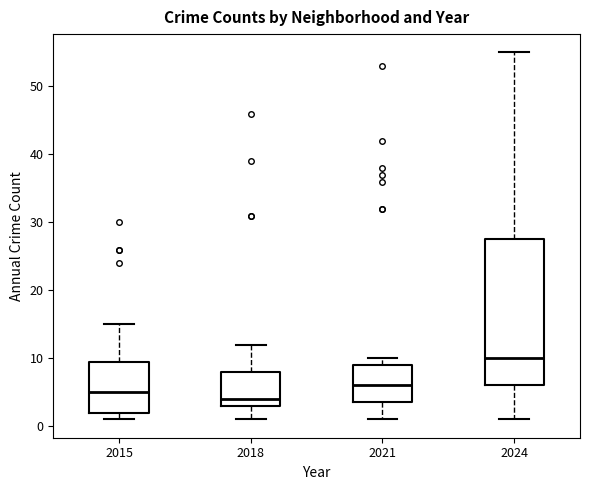

Which box has the highest median line?

2024